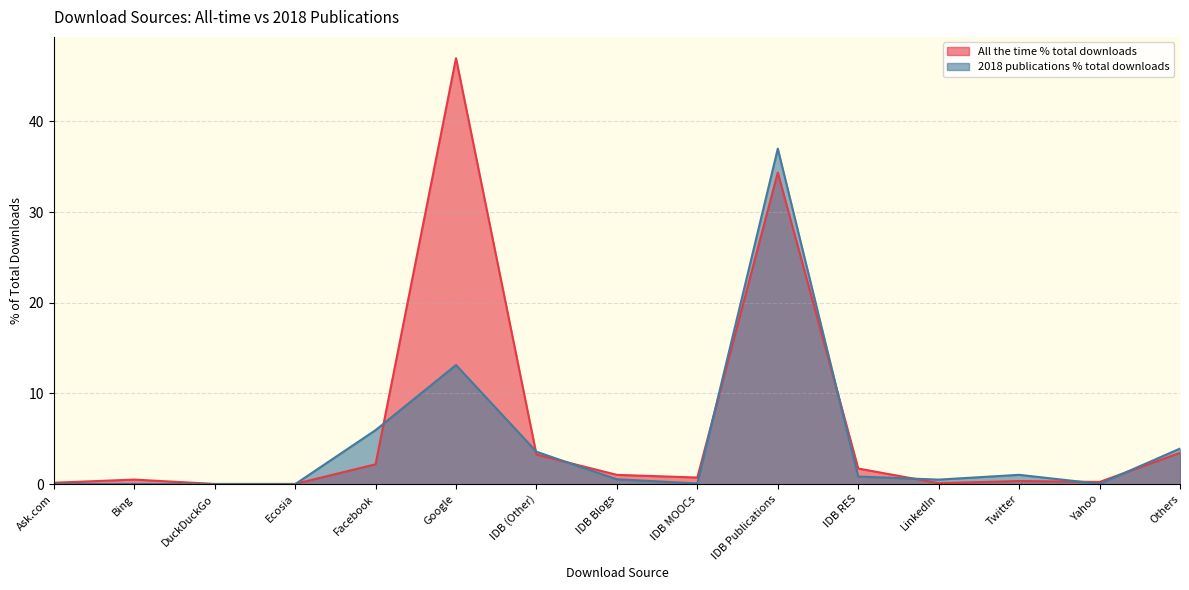

What is the label of the 13th point from the left?

Twitter